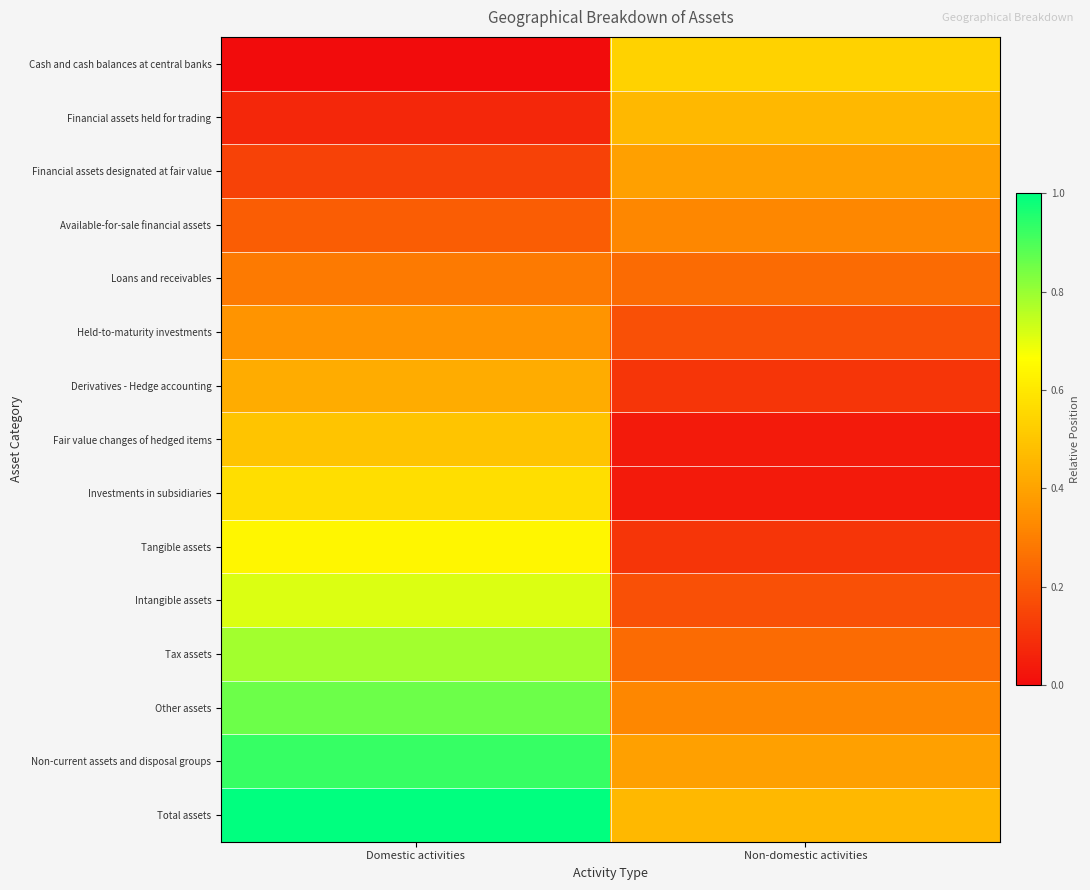

Between Domestic activities and Non-domestic activities, which is larger?

Non-domestic activities